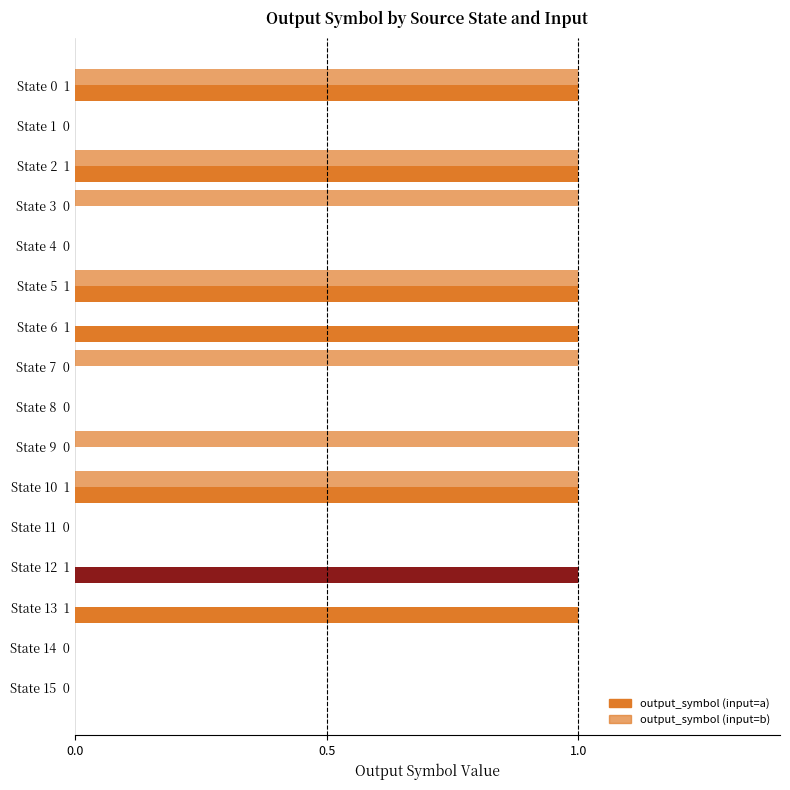

What is the difference between the second highest and minimum values in the output_symbol (input=a) series?

1